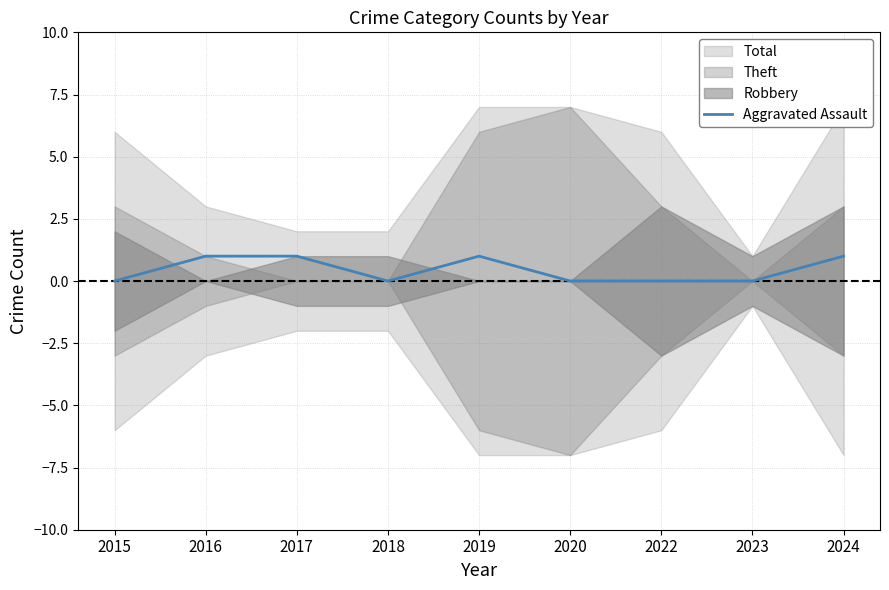

List the labels in order of value, largest first.

2016, 2017, 2019, 2024, 2015, 2018, 2020, 2022, 2023